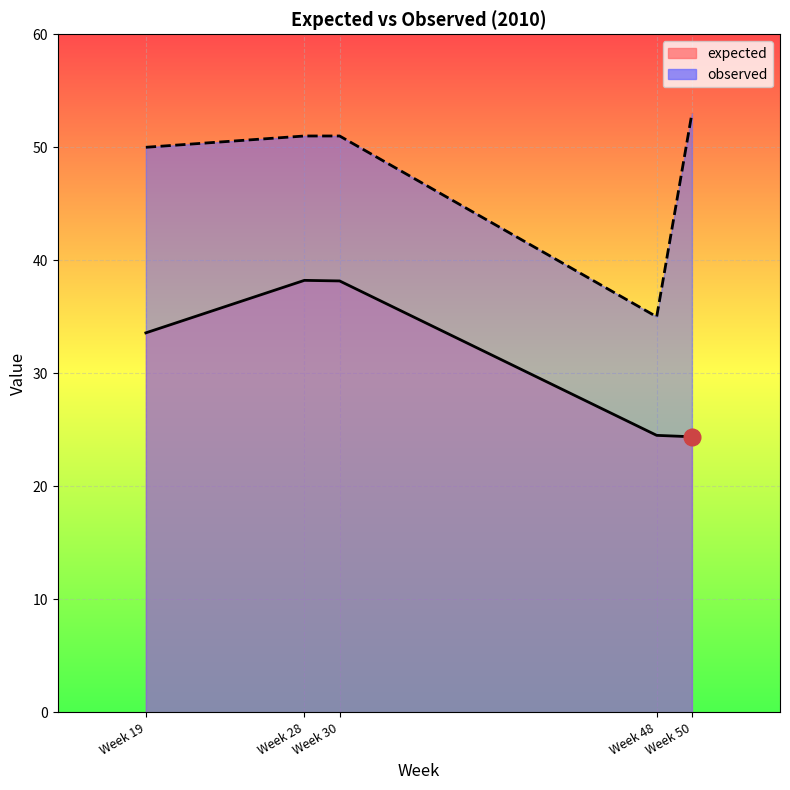

Reading left to right, extract all data points from this chart.

expected: Week 19=33.6	Week 28=38.2	Week 30=38.2	Week 48=24.5	Week 50=24.4
observed: Week 19=50.0	Week 28=51.0	Week 30=51.0	Week 48=35.0	Week 50=53.0